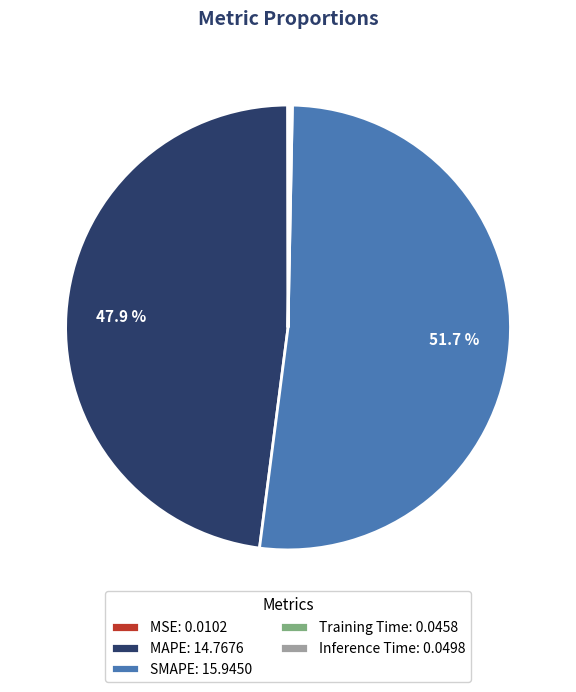

Does any single category account for the majority?

Yes